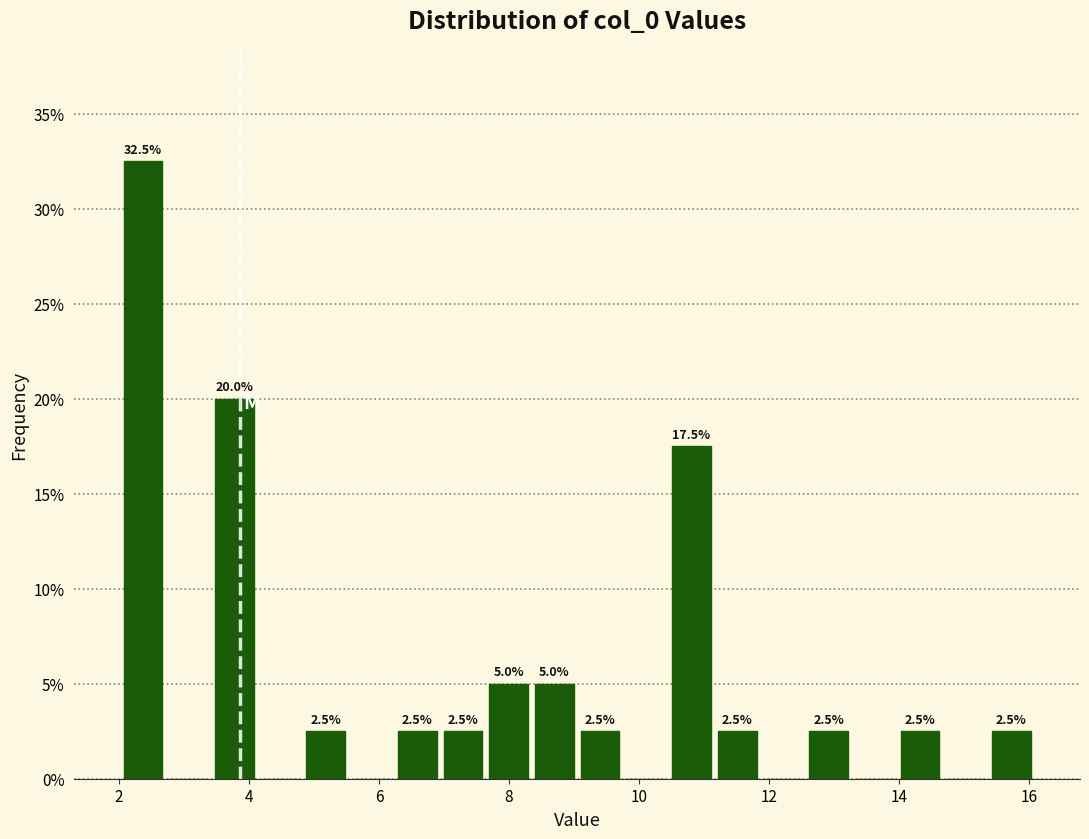

Around what value on the x-axis is the tallest bar? Give the approximate position of its centre, as read against the axis.

2.4